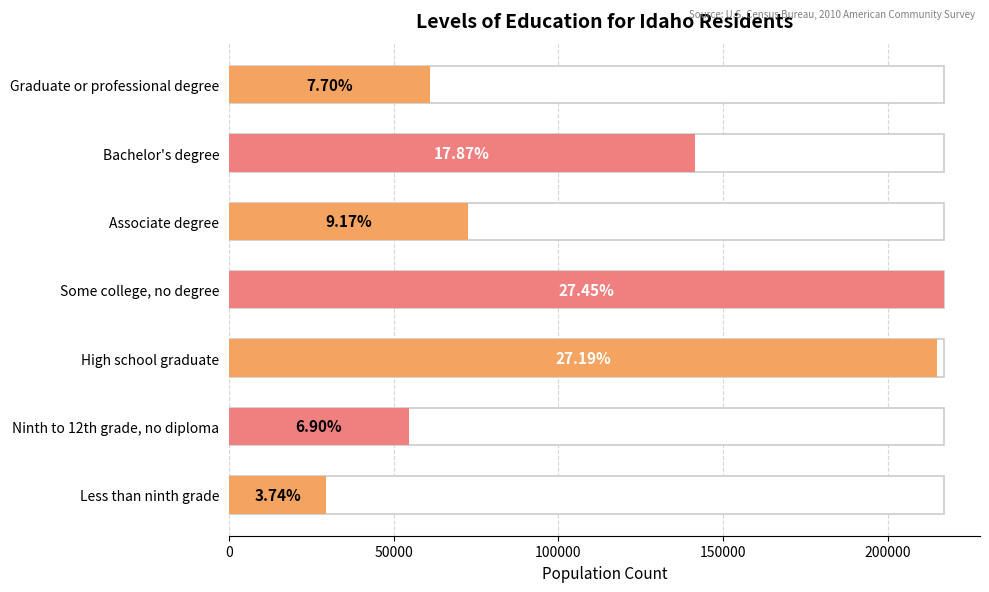

How many bars are there in total?

7